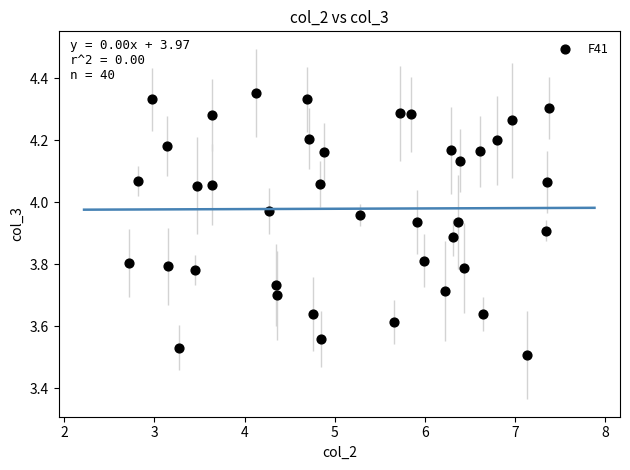

What is the range of Y values (max minus min)?

0.8